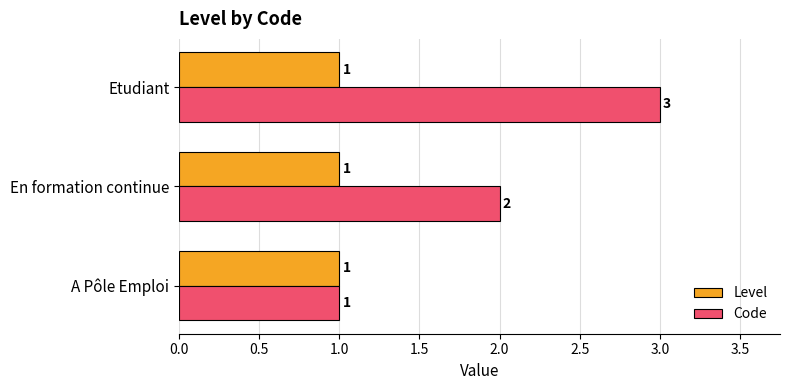

Which series has the widest spread of values?

Code